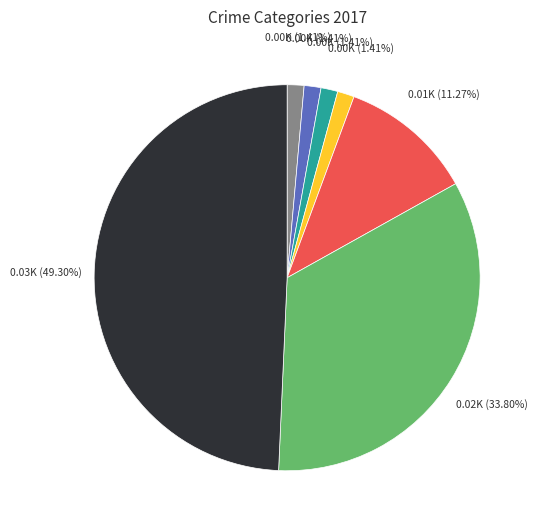

Does any single category account for the majority?

No